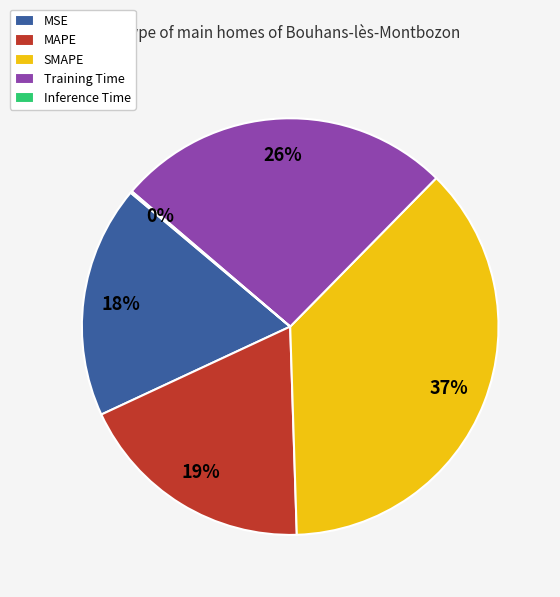

To the nearest percent, what is the combined percentage of MAPE and Training Time?

45%